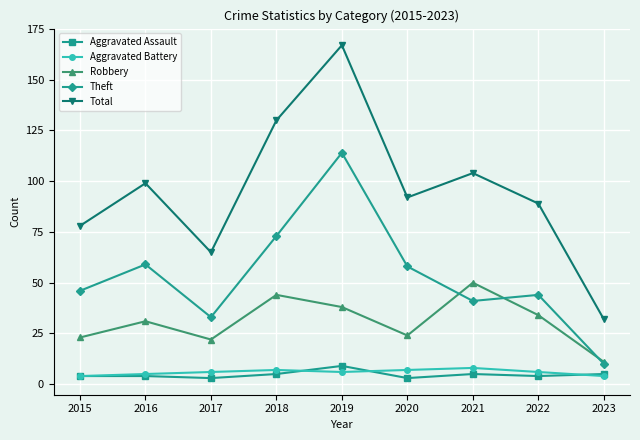

What is the minimum value shown in the chart?

3